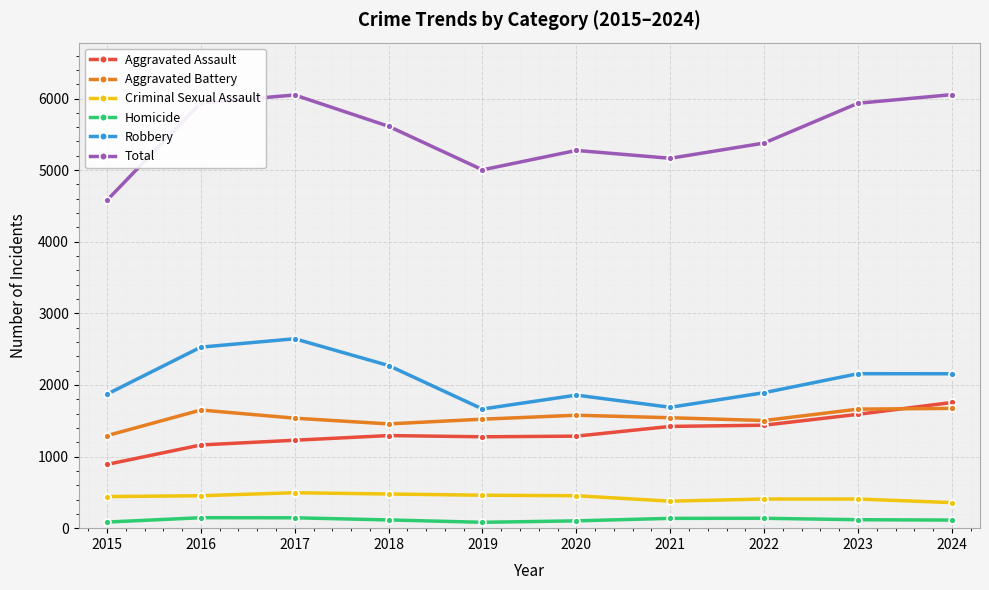

The Total series shows 5612 at 2018. True or false?

True